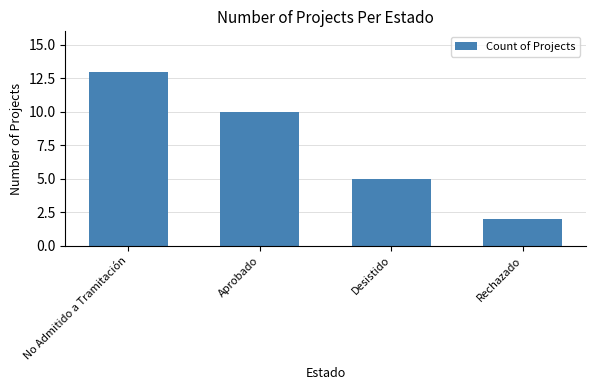

Reading left to right, extract all data points from this chart.

No Admitido a Tramitación=13	Aprobado=10	Desistido=5	Rechazado=2